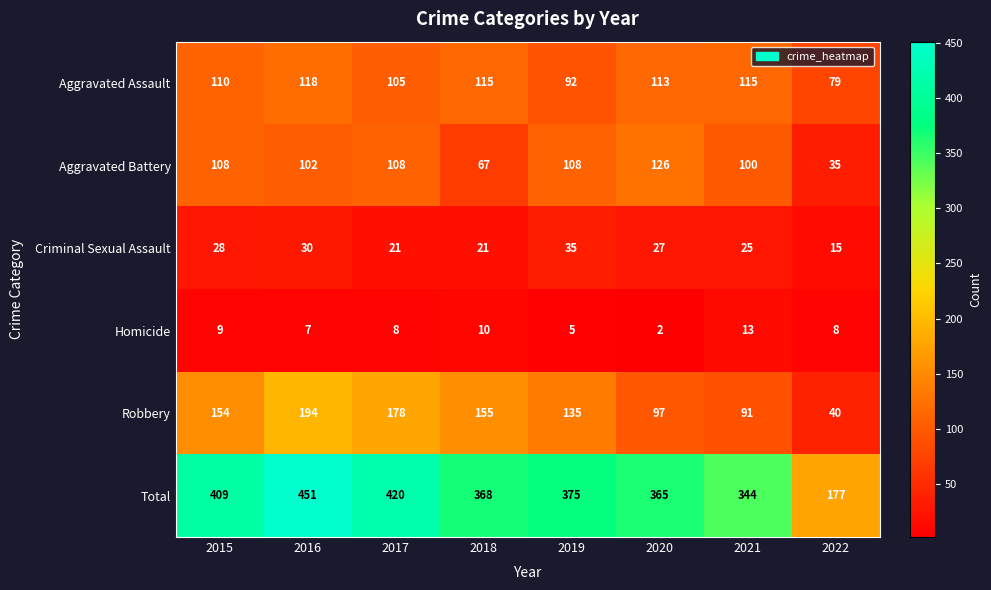

Which label corresponds to the smallest value in the chart?

2020